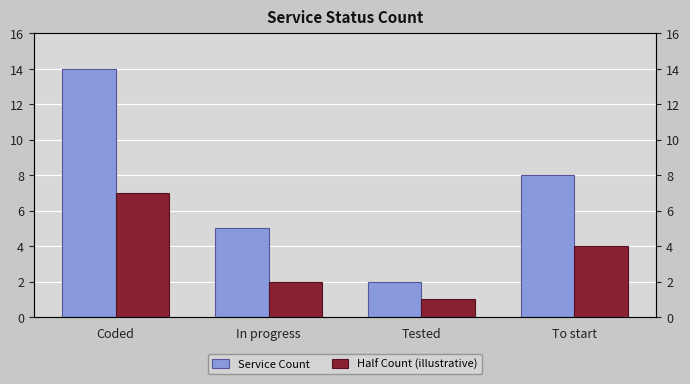

What is the sum of the Half Count (illustrative) values at In progress and To start?

6